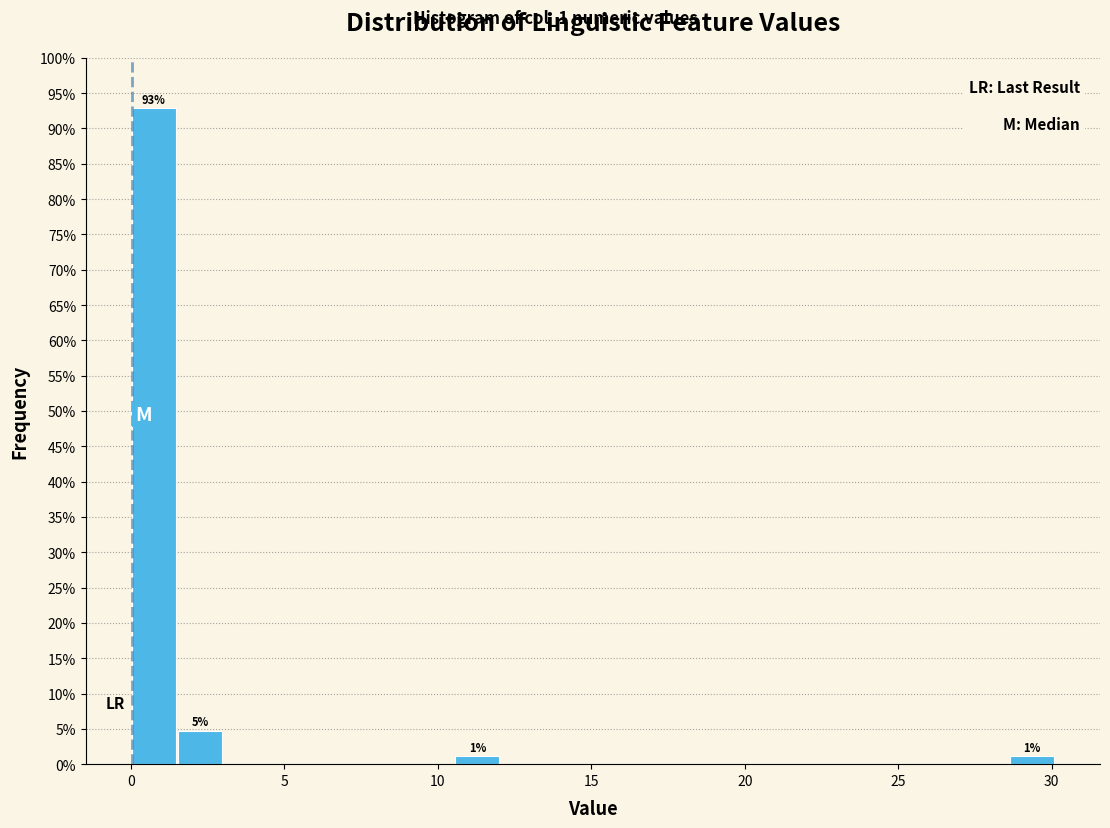

Read against the x-axis, roughly where is the centre of the tallest bar?

1.0